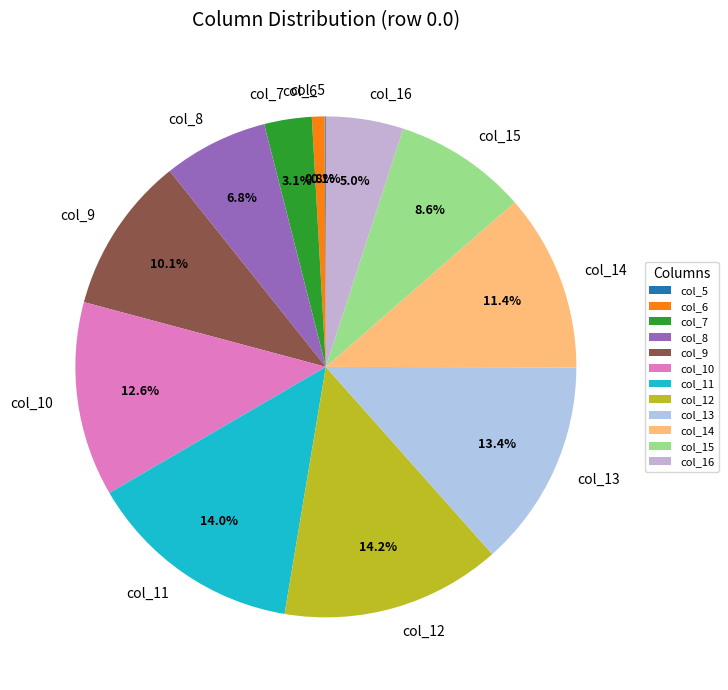

Approximately how many times larger is the value at col_8 compared to col_13?

0.5